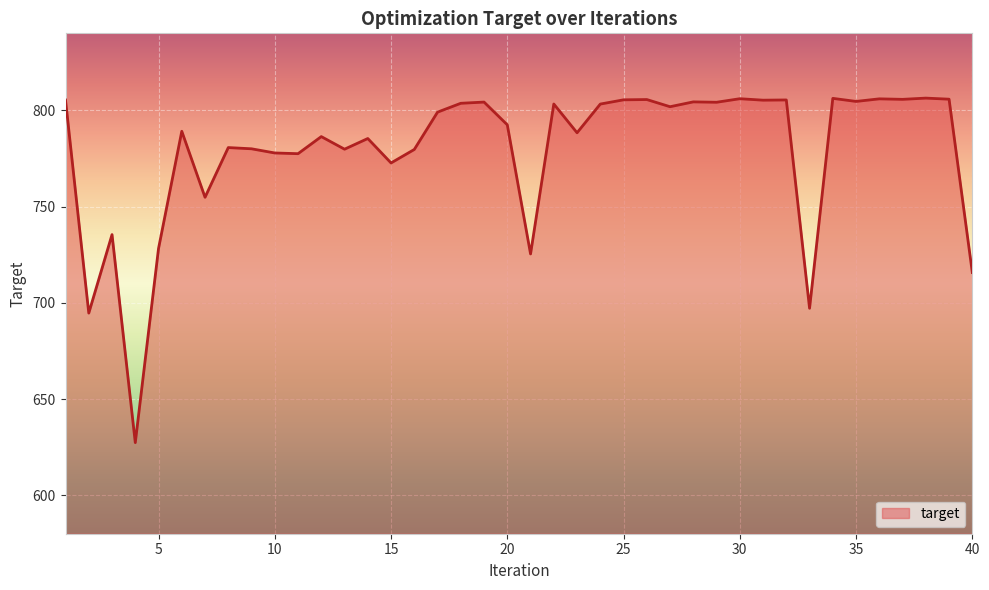

What is the smallest value displayed?

627.3